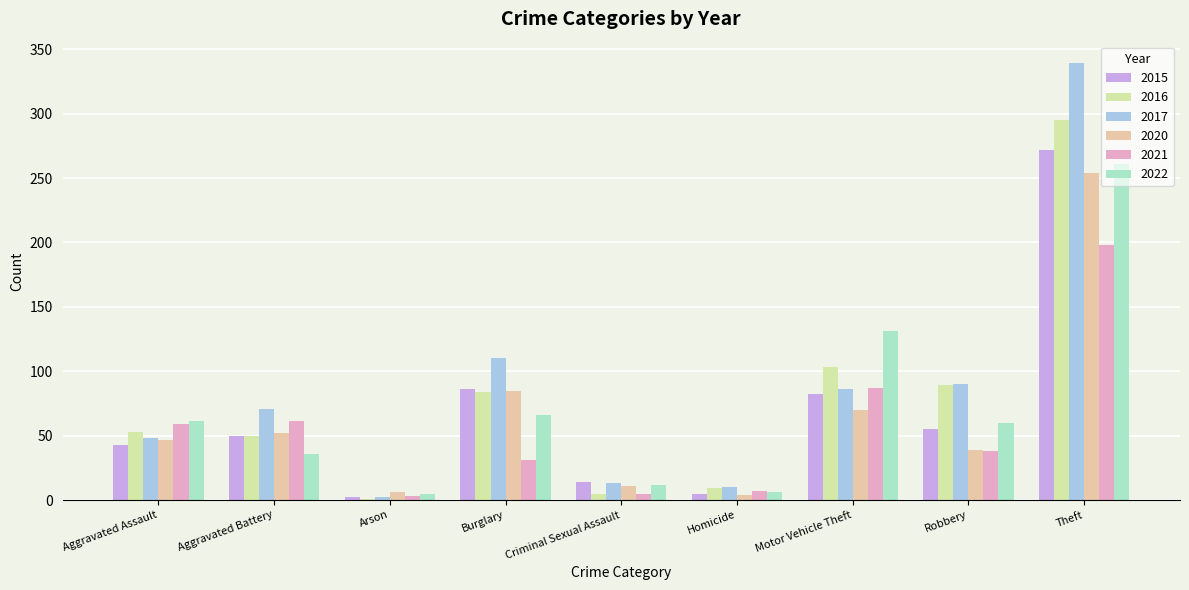

What position from the left is Arson?

3